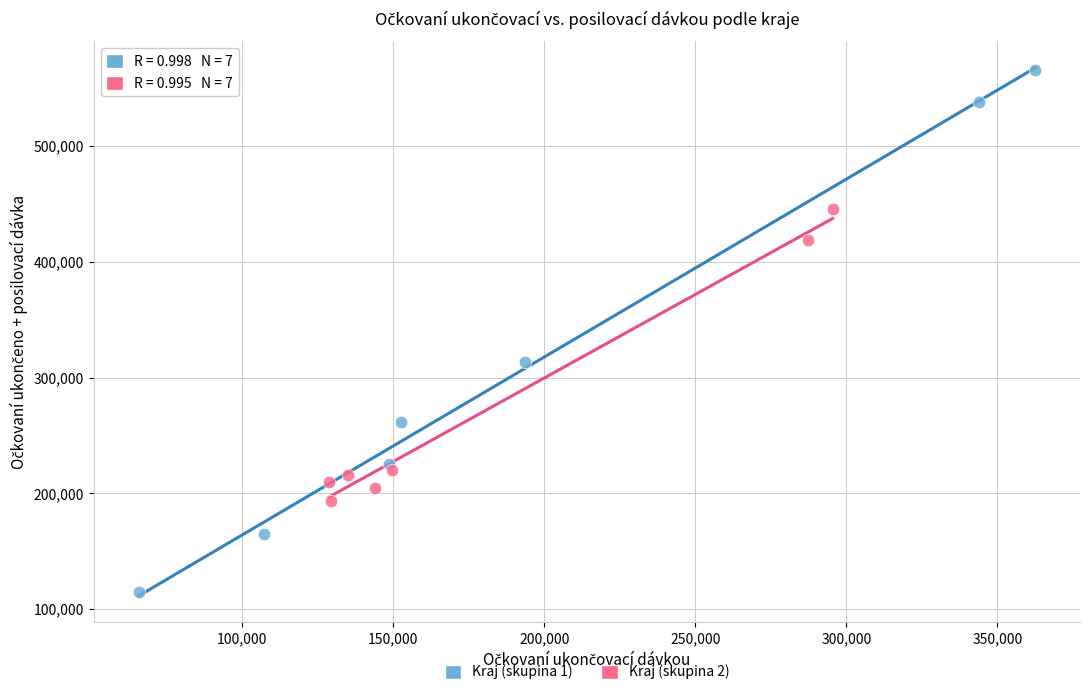

Which series has the largest Y range (max minus min)?

Kraj (skupina 1)